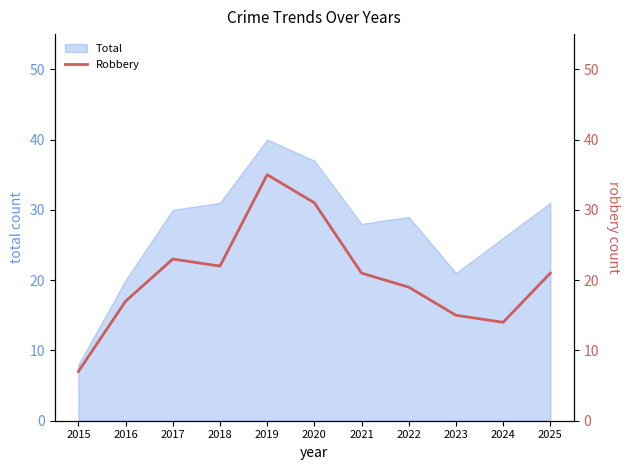

Which category has the highest value across all series?

2019